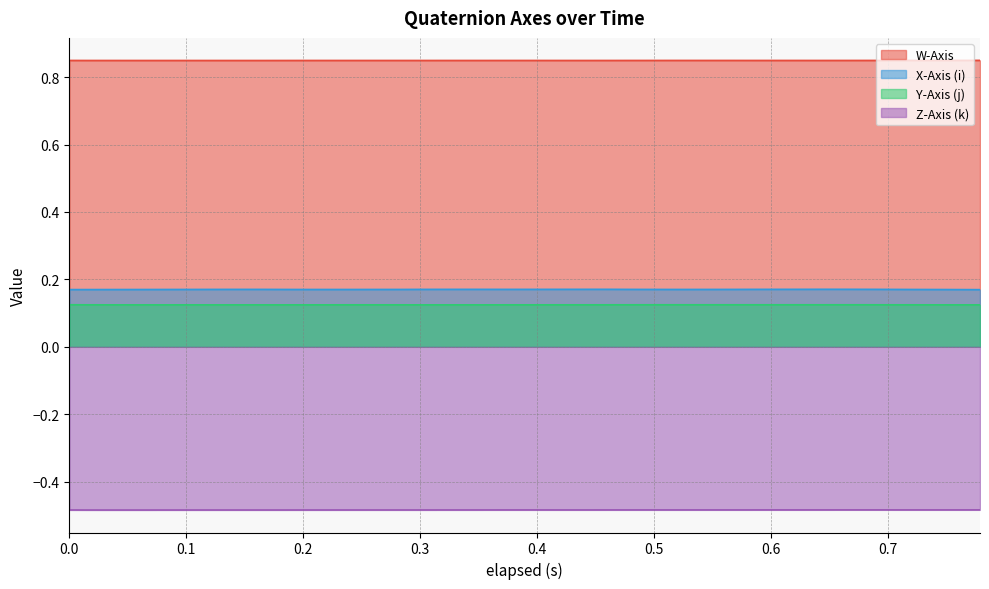

Reading left to right, extract all data points from this chart.

W-Axis: 0.8	0.8	0.8	0.8	0.8	0.8	0.8	0.8	0.8	0.8	0.8	0.8	0.8	0.8	0.8	0.8	0.8	0.8	0.8	0.8	0.8	0.8	0.8	0.8	0.8	0.8	0.8	0.8	0.8	0.8	0.8	0.8	0.8	0.8	0.8	0.8	0.8	0.8	0.8	0.8
X-Axis (i): 0.2	0.2	0.2	0.2	0.2	0.2	0.2	0.2	0.2	0.2	0.2	0.2	0.2	0.2	0.2	0.2	0.2	0.2	0.2	0.2	0.2	0.2	0.2	0.2	0.2	0.2	0.2	0.2	0.2	0.2	0.2	0.2	0.2	0.2	0.2	0.2	0.2	0.2	0.2	0.2
Y-Axis (j): 0.1	0.1	0.1	0.1	0.1	0.1	0.1	0.1	0.1	0.1	0.1	0.1	0.1	0.1	0.1	0.1	0.1	0.1	0.1	0.1	0.1	0.1	0.1	0.1	0.1	0.1	0.1	0.1	0.1	0.1	0.1	0.1	0.1	0.1	0.1	0.1	0.1	0.1	0.1	0.1
Z-Axis (k): -0.5	-0.5	-0.5	-0.5	-0.5	-0.5	-0.5	-0.5	-0.5	-0.5	-0.5	-0.5	-0.5	-0.5	-0.5	-0.5	-0.5	-0.5	-0.5	-0.5	-0.5	-0.5	-0.5	-0.5	-0.5	-0.5	-0.5	-0.5	-0.5	-0.5	-0.5	-0.5	-0.5	-0.5	-0.5	-0.5	-0.5	-0.5	-0.5	-0.5